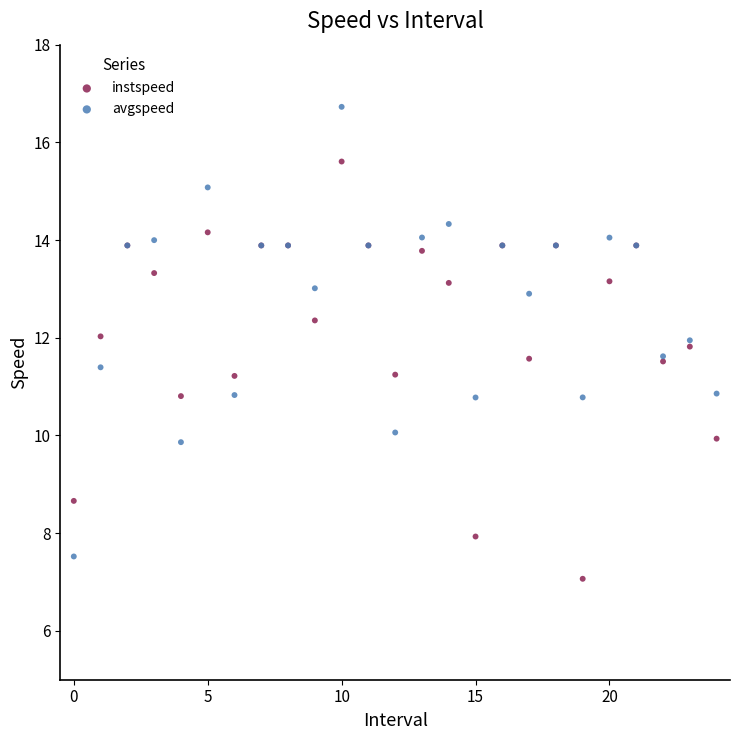

Which series reaches the maximum Y coordinate?

avgspeed